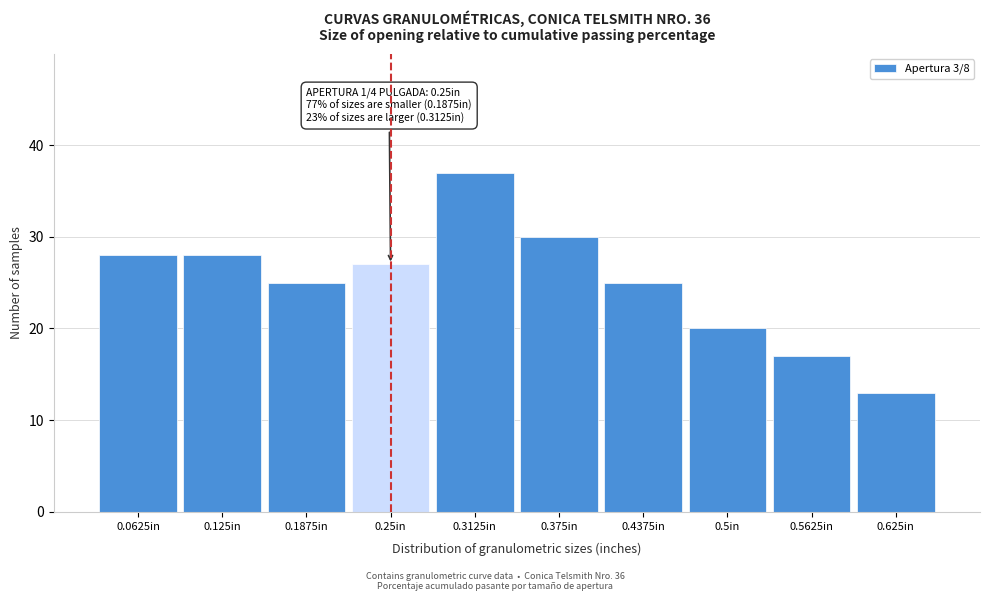

Reading right to left, extract all data points from this chart.

0.625in=13	0.5625in=17	0.5in=20	0.4375in=25	0.375in=30	0.3125in=37	0.25in=27	0.1875in=25	0.125in=28	0.0625in=28